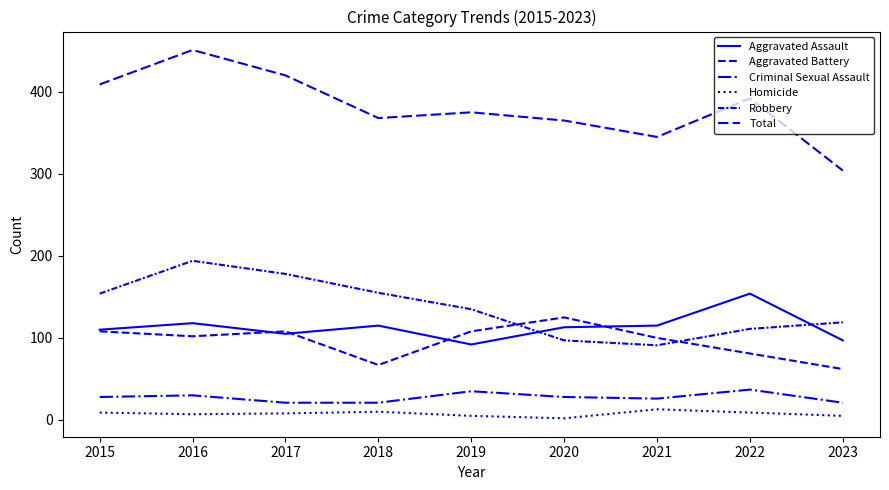

Does the chart have visible grid lines?

No